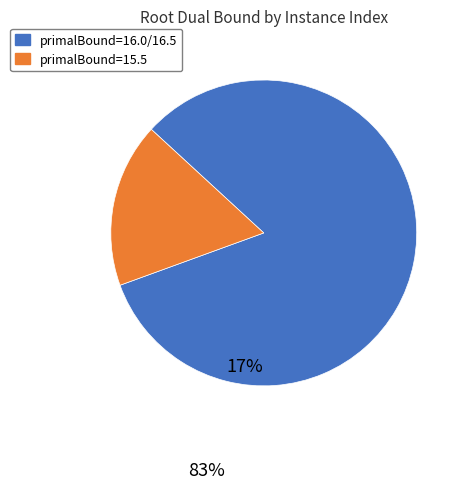

Is there any slice that represents more than half of the pie?

Yes